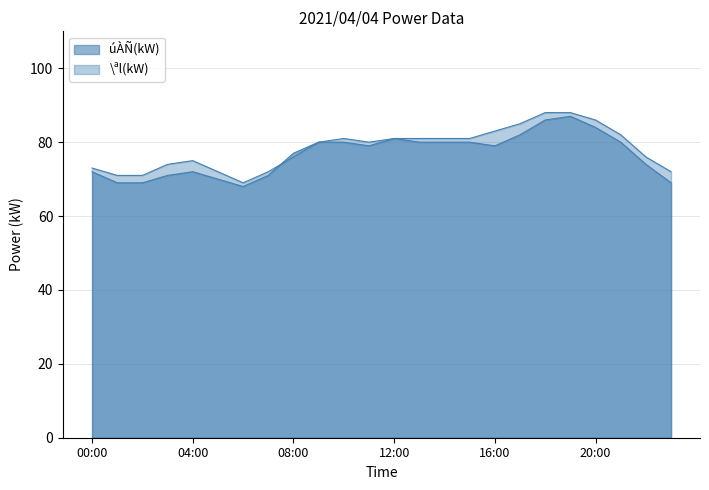

What is the smallest value displayed?

68